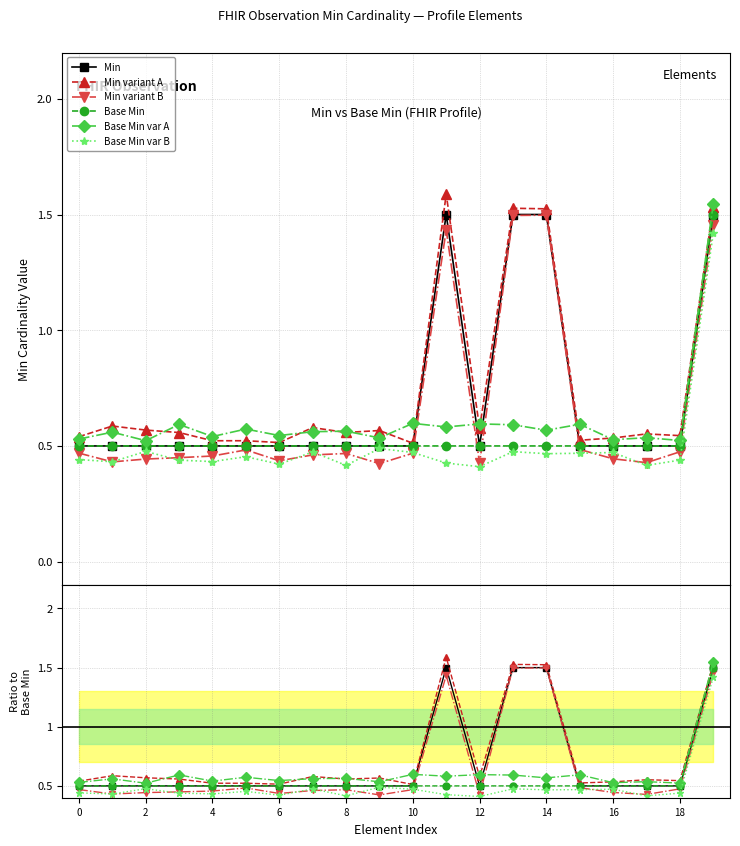

True or false: Min and Base Min intersect in this chart.

False